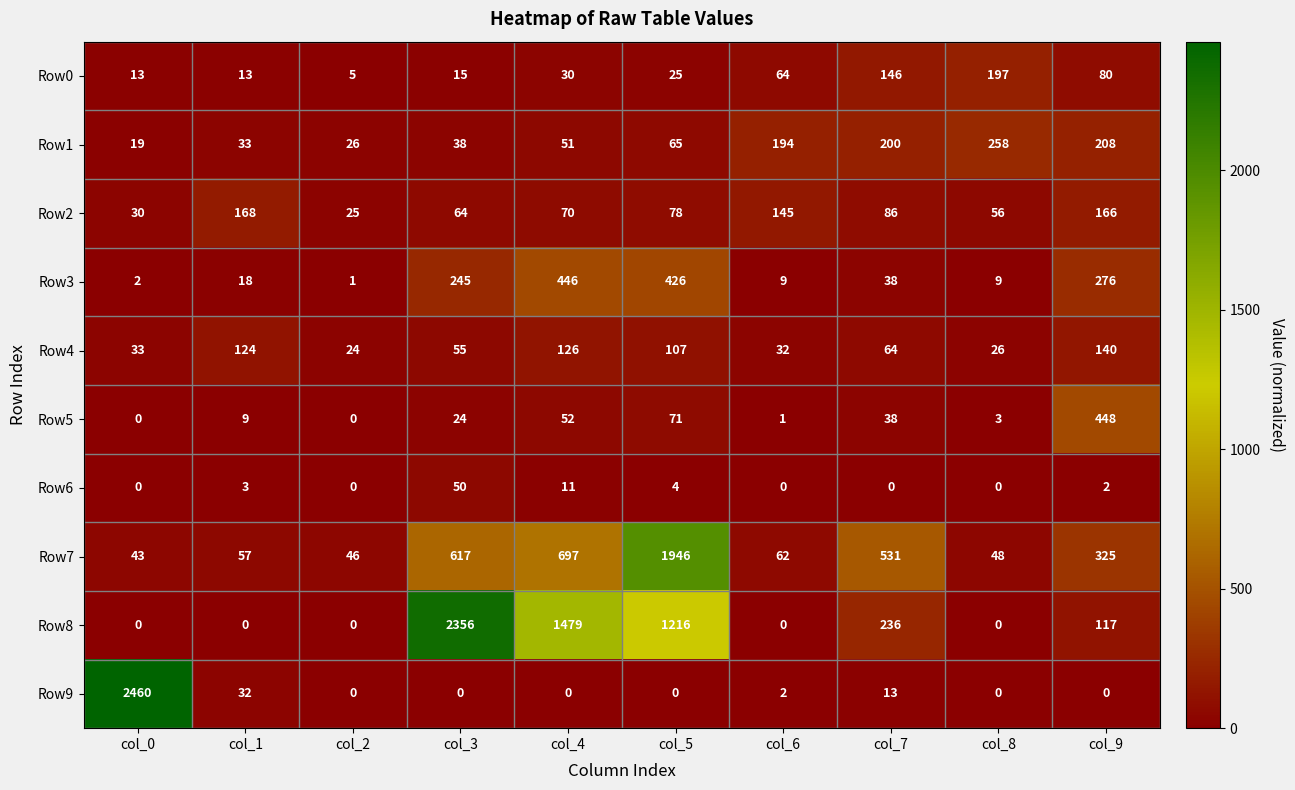

The value of Row7 at col_4 is 697. True or false?

True